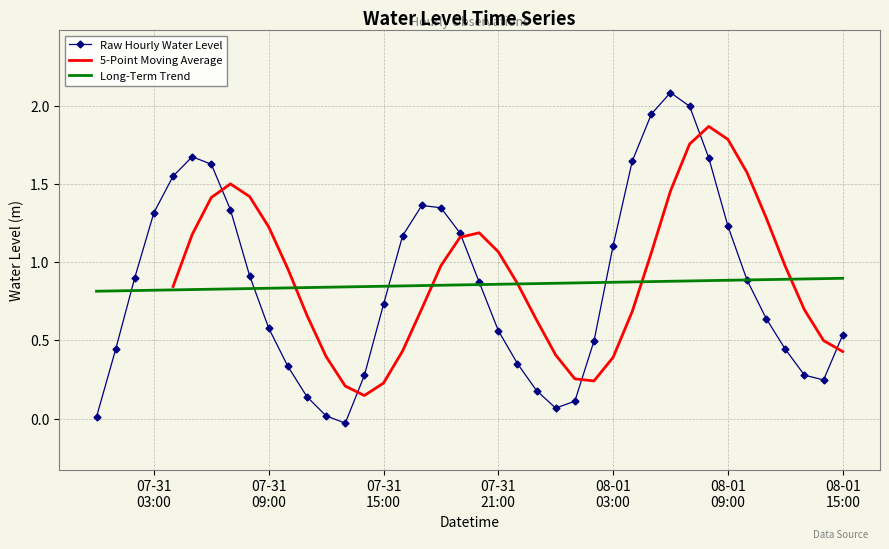

What is the maximum value shown in the chart?

2.1